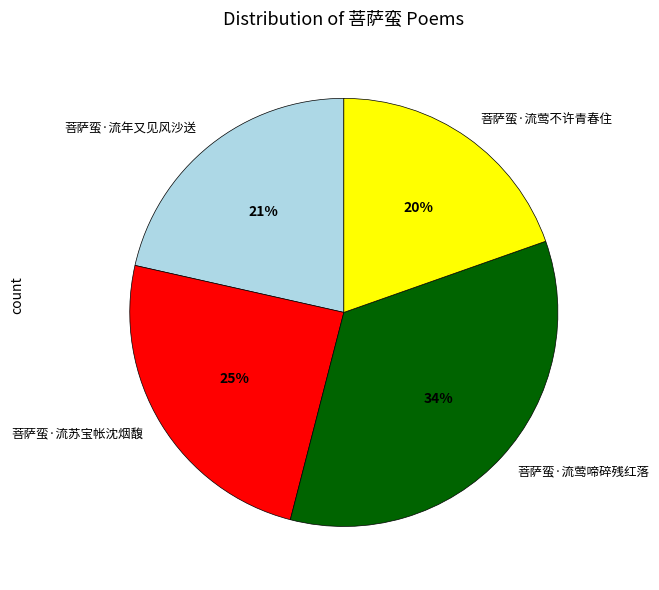

Rank the categories by value from highest to lowest.

菩萨蛮·流莺啼碎残红落, 菩萨蛮·流苏宝帐沈烟馥, 菩萨蛮·流年又见风沙送, 菩萨蛮·流莺不许青春住